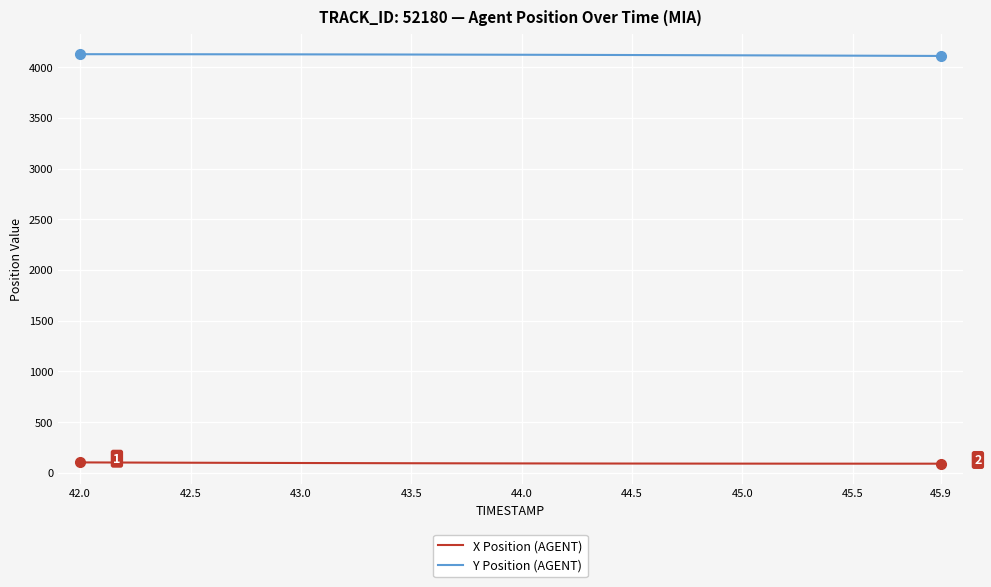

Rank the series by their maximum value, from highest to lowest.

Y Position (AGENT), X Position (AGENT)